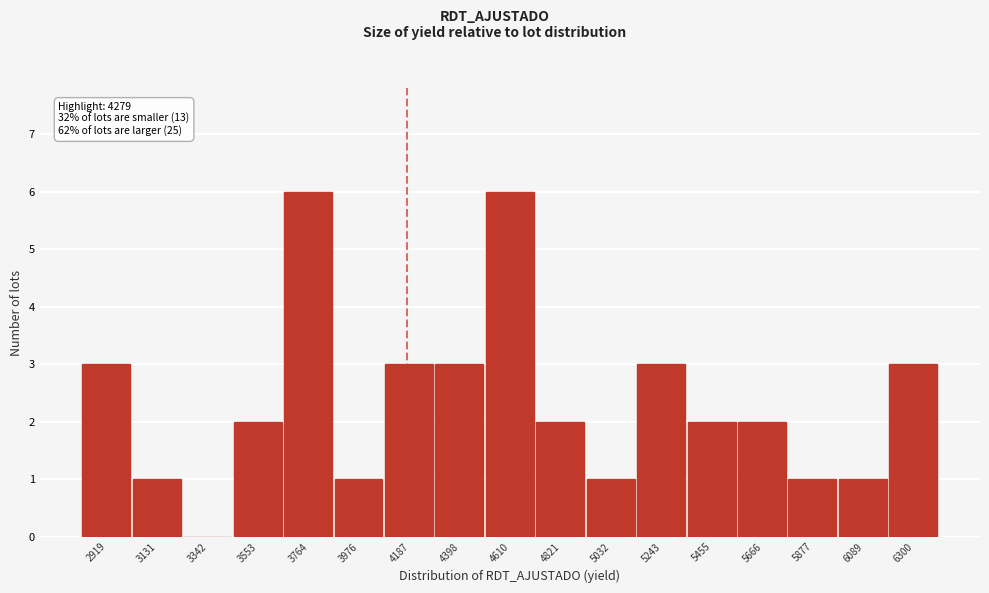

Reading left to right, transcribe all the data shown in this chart.

2919=3	3131=1	3342=0	3553=2	3764=6	3976=1	4187=3	4398=3	4610=6	4821=2	5032=1	5243=3	5455=2	5666=2	5877=1	6089=1	6300=3